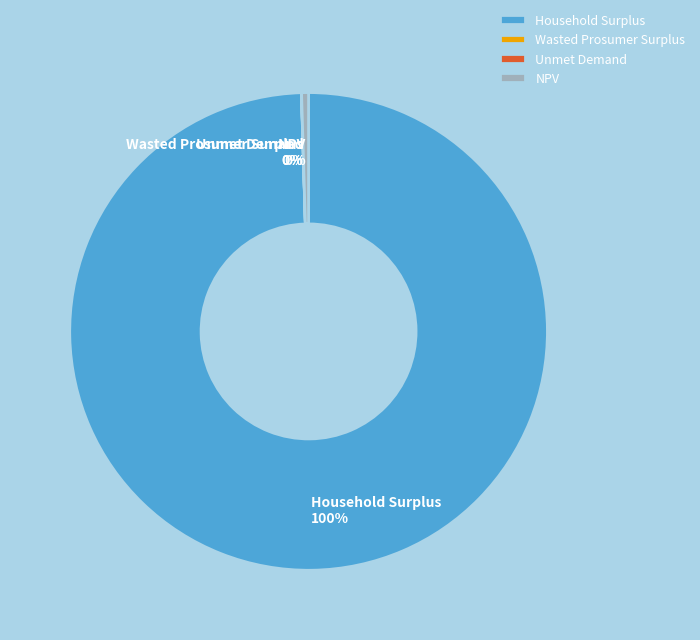

Is there a majority slice in this chart?

Yes